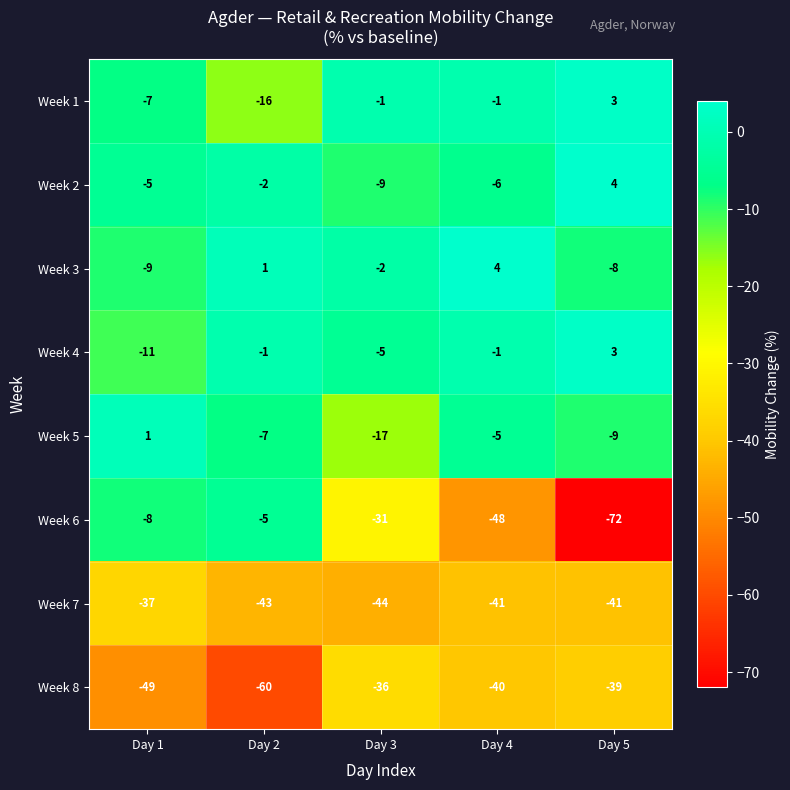

The value of Week 2 at Day 5 is 4. True or false?

True